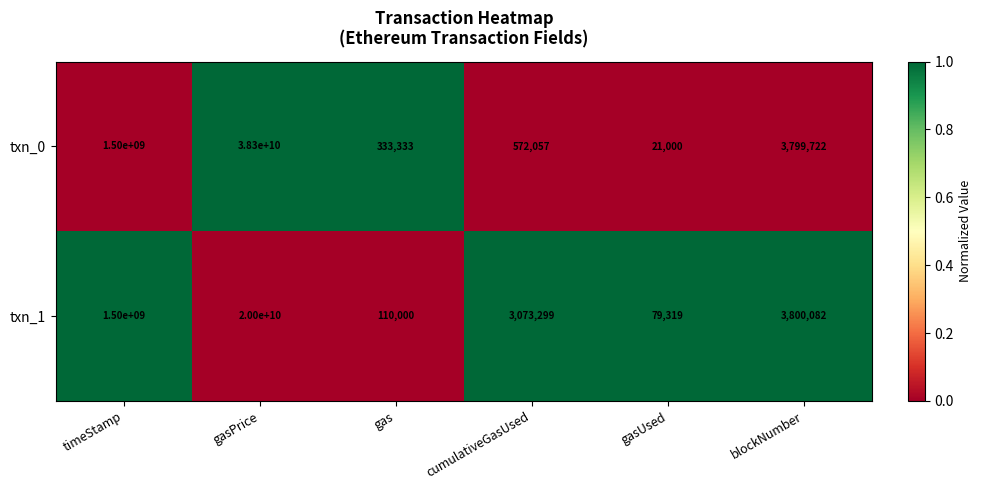

The value of txn_0 at gas is 186996. True or false?

False